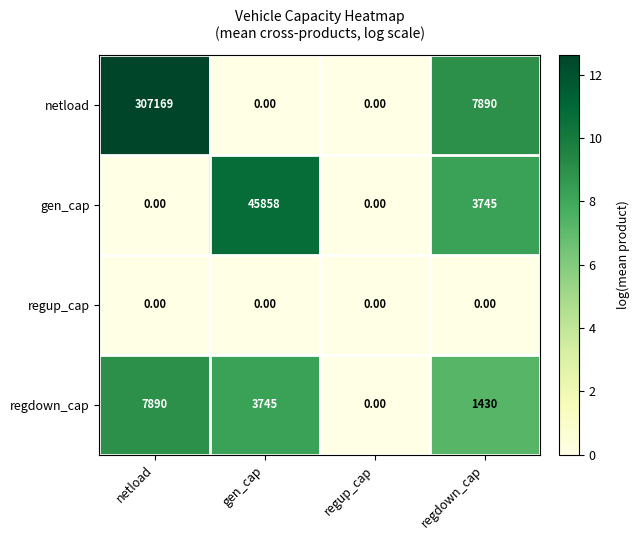

What is the maximum value shown in the chart?

307169